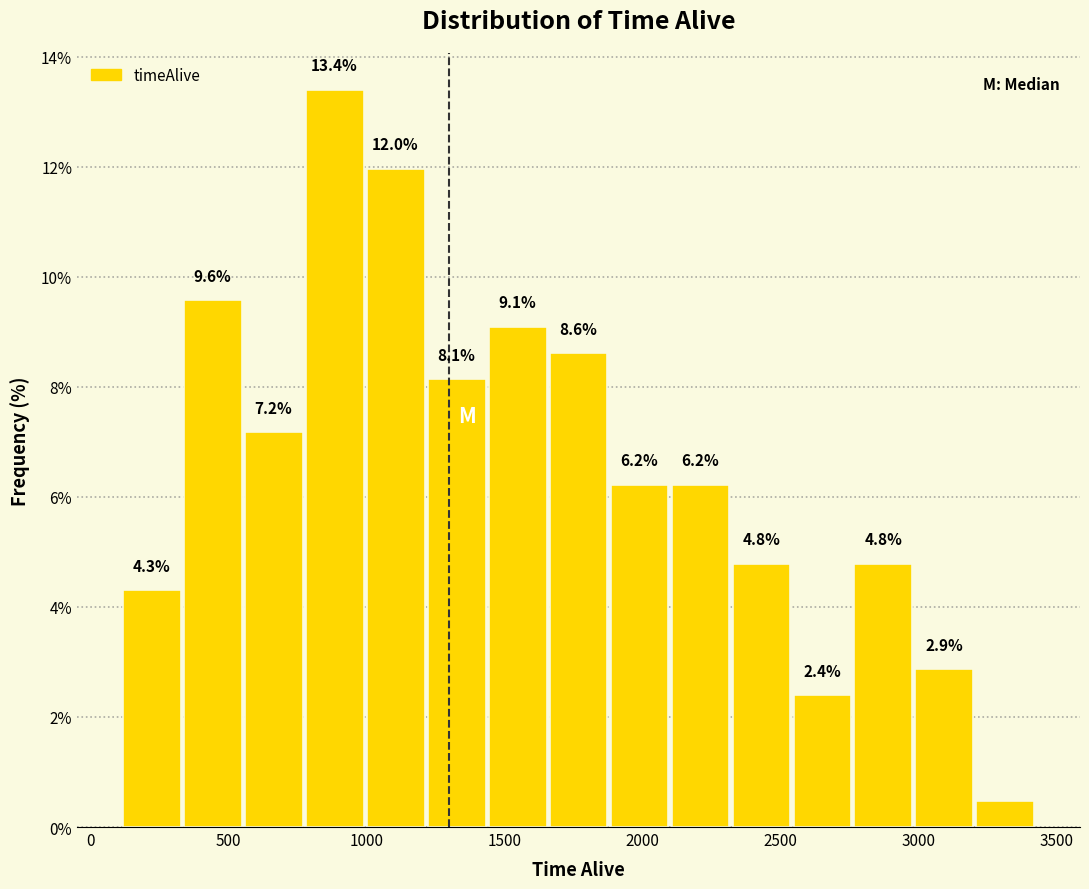

Over which range of the x-axis is the bar tallest?

750 to 1000